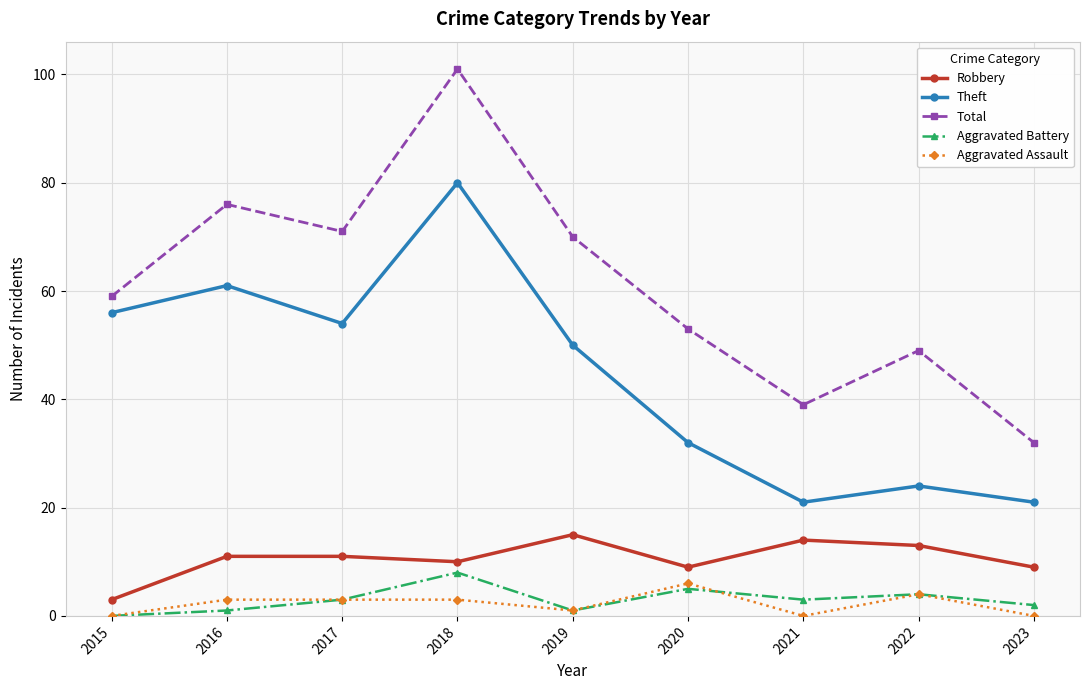

True or false: Total and Aggravated Battery cross at least once.

False